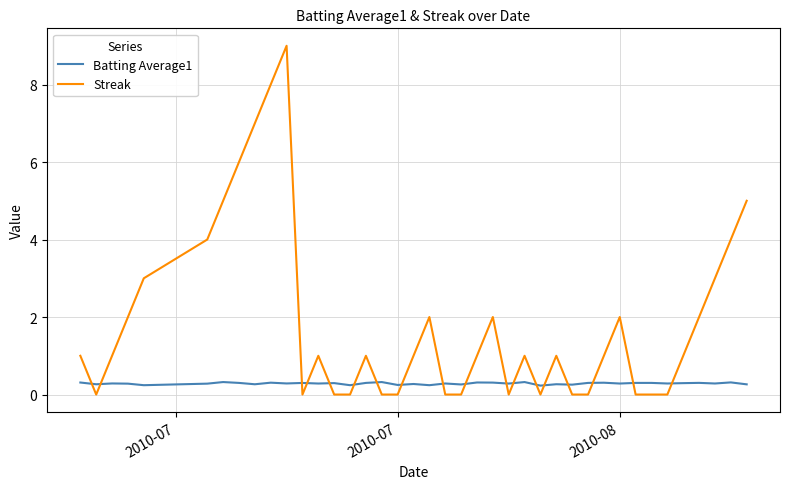

What is the highest value of the Streak series?

9.0